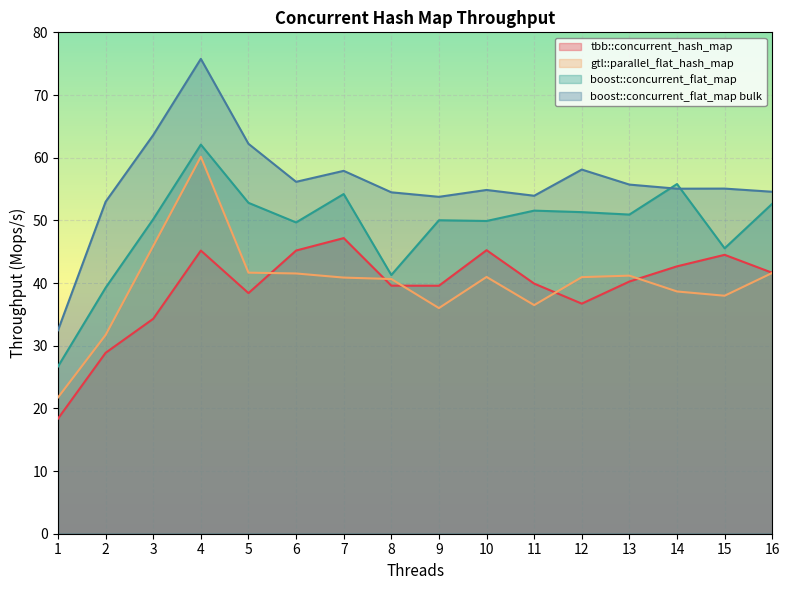

The boost::concurrent_flat_map bulk series shows 23.5 at 8. True or false?

False